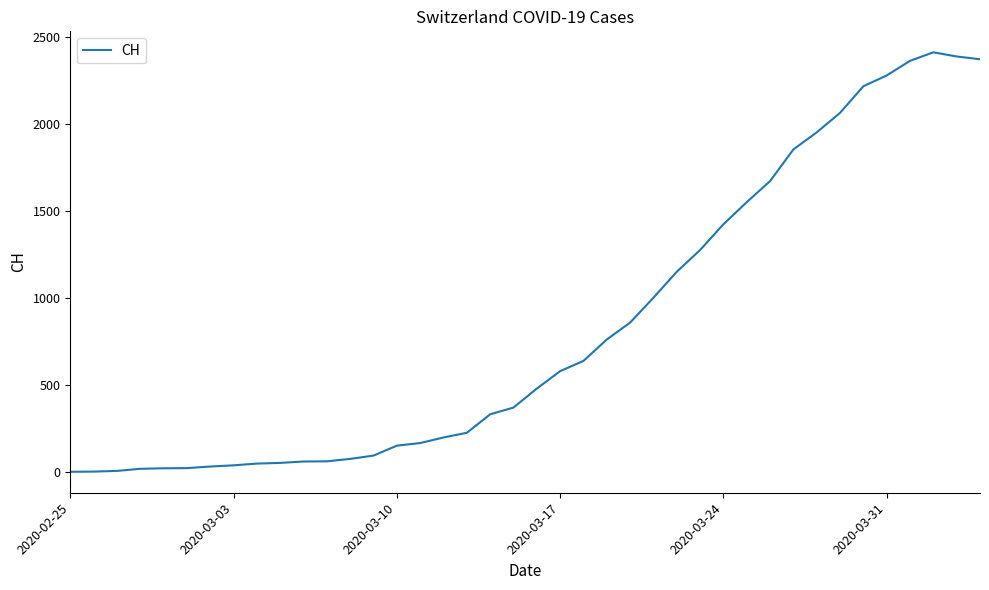

Count the number of data series in this chart.

1